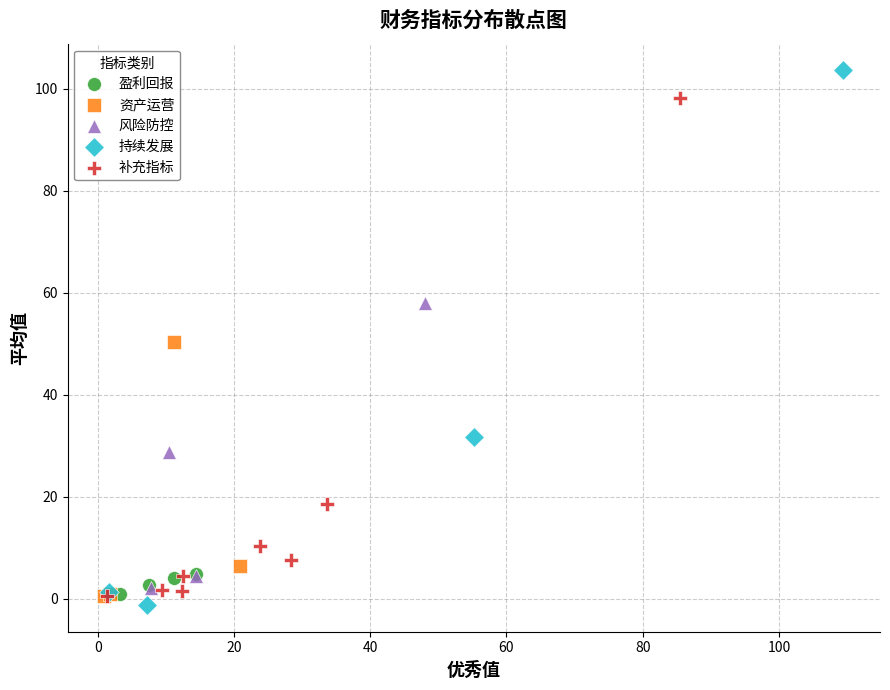

Which series has the widest spread of Y values?

持续发展